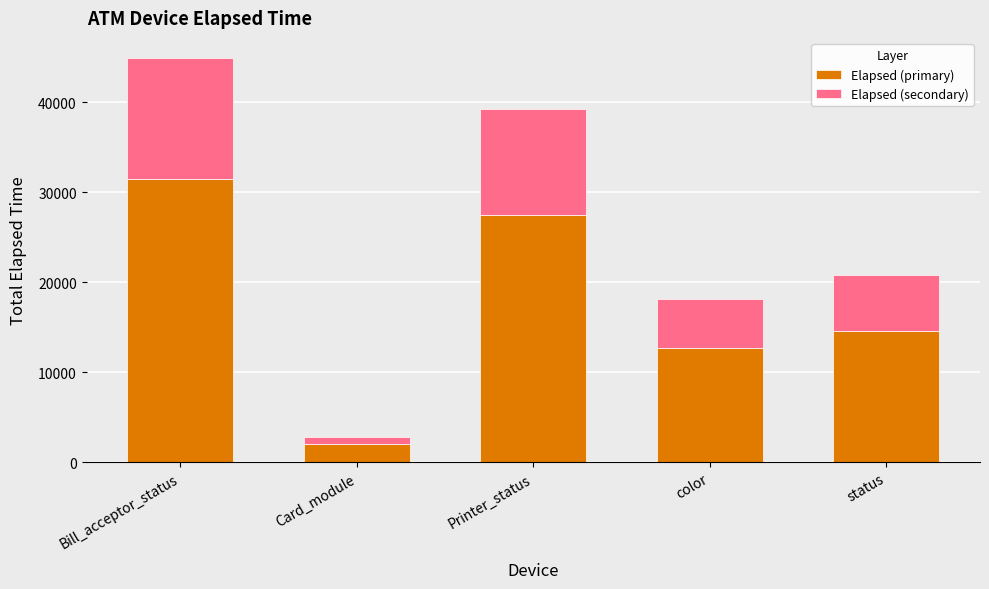

Where is Elapsed (primary) nearest to the value 16707?

status